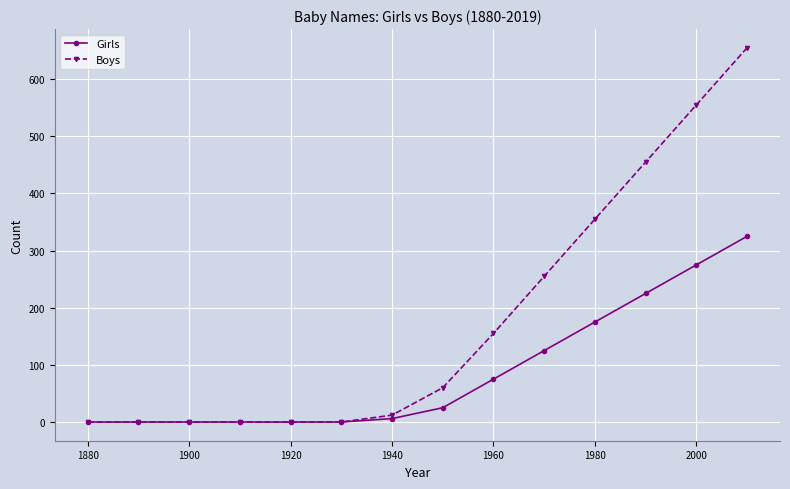

Which series has the largest total across all categories?

Boys